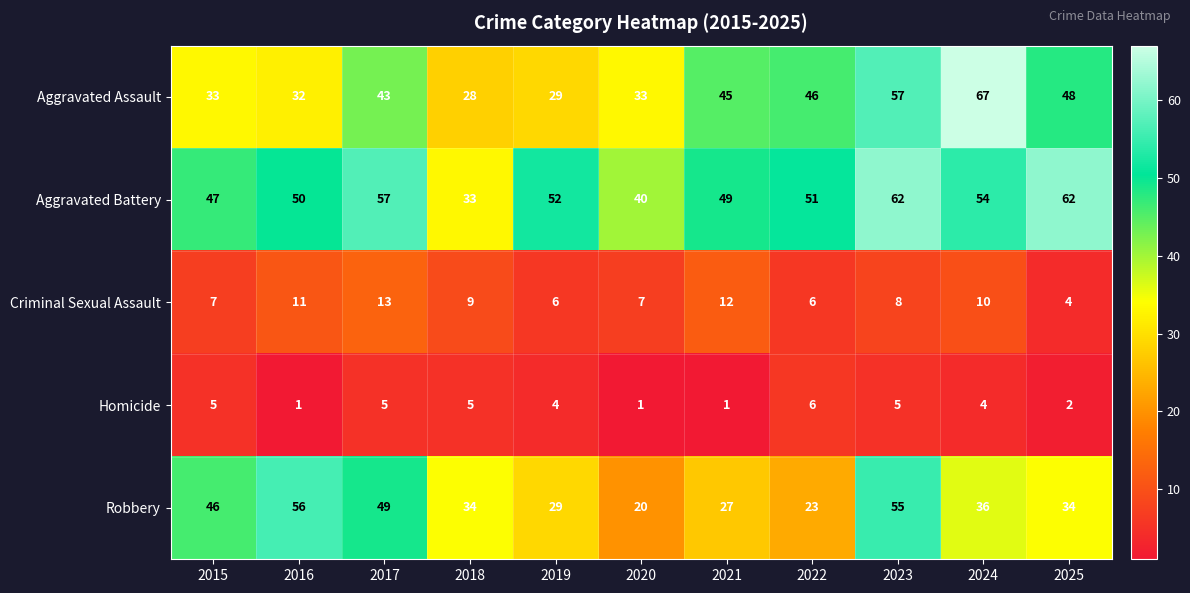

At which label is Aggravated Battery closest to 47?

2015